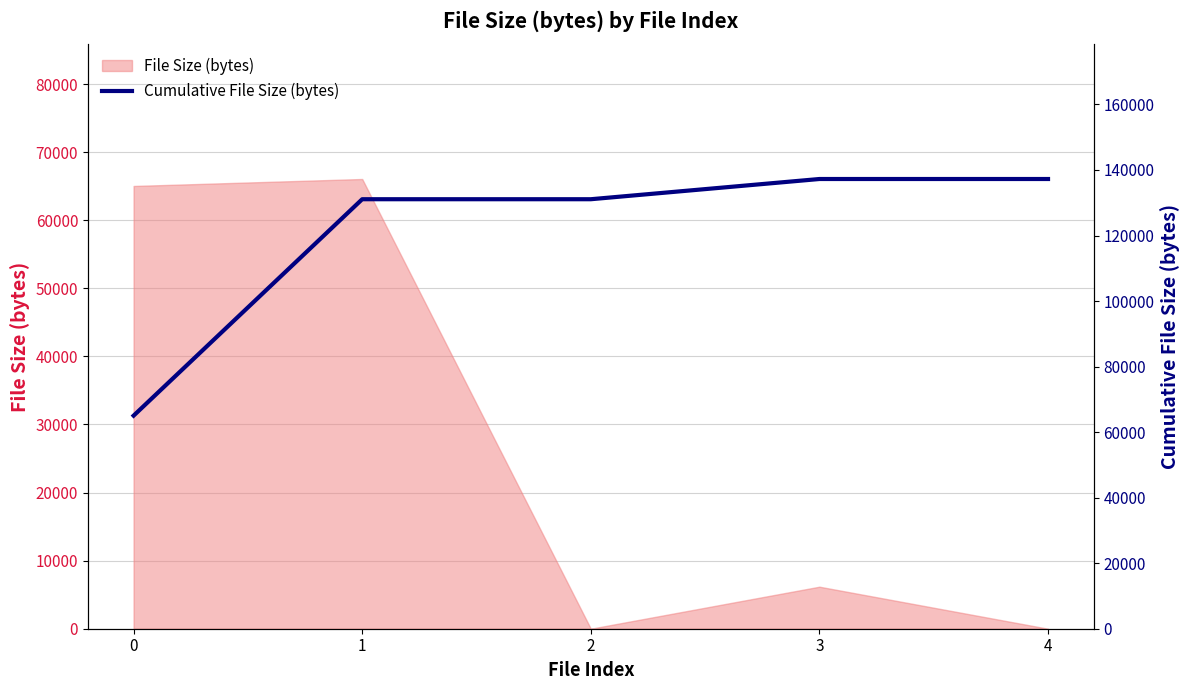

Which label corresponds to the largest value in the chart?

3